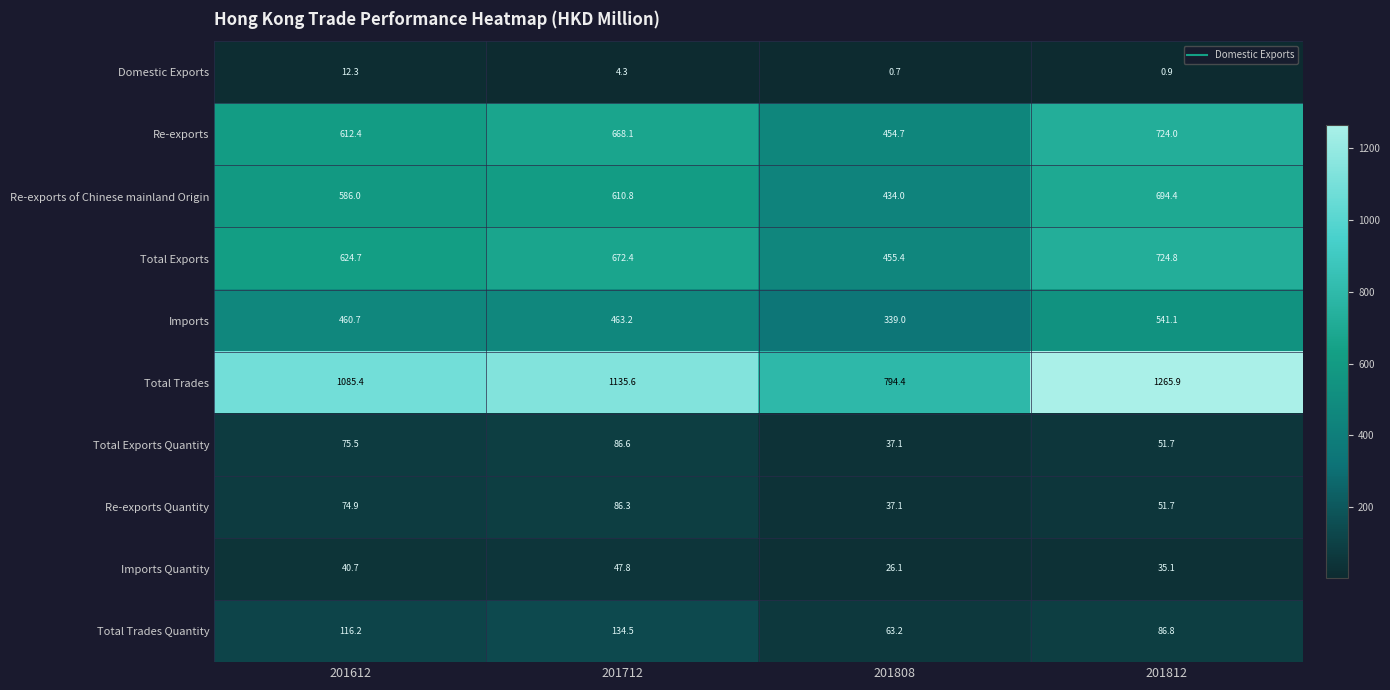

What is the sum of the Imports values at 201712 and 201612?

923.9